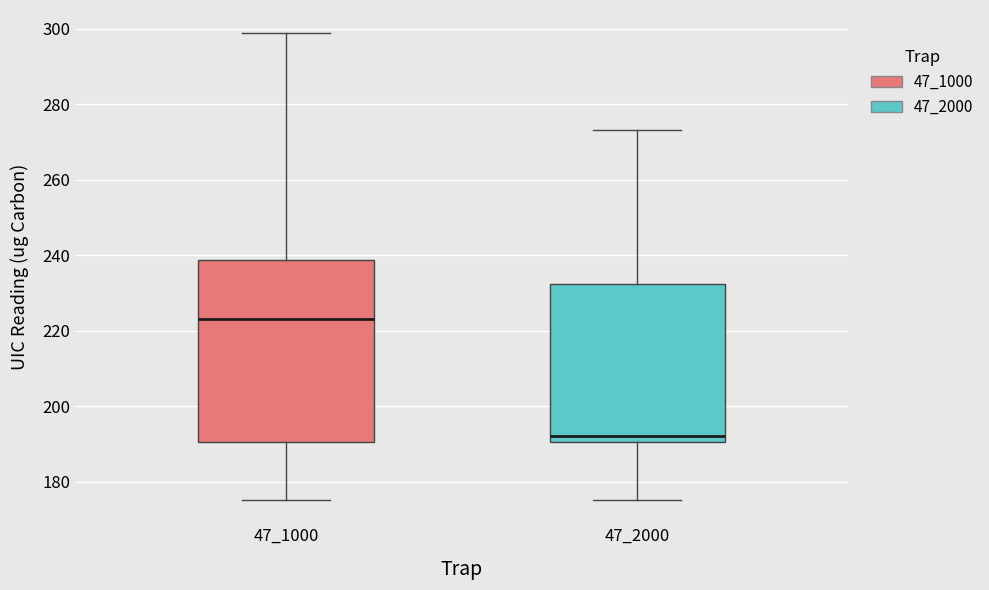

Reading left to right, transcribe this box plot: for each box, give where its median line is, the range the box spans, and where its two whiskers end, as read against the y-axis. The values are not printed on the chart, so give them approximately, as read against the axis.

47_1000: median 224, box 190 to 238, whiskers 176 to 298
47_2000: median 192, box 190 to 232, whiskers 176 to 274